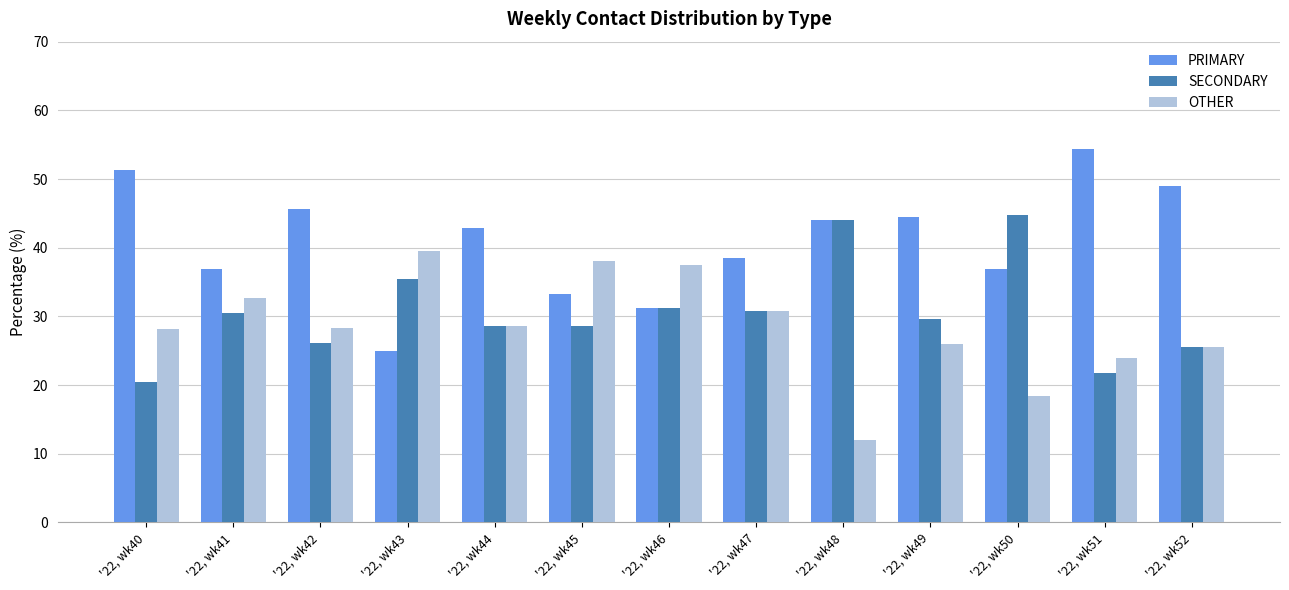

List the series in order of their overall mean, highest first.

PRIMARY, SECONDARY, OTHER